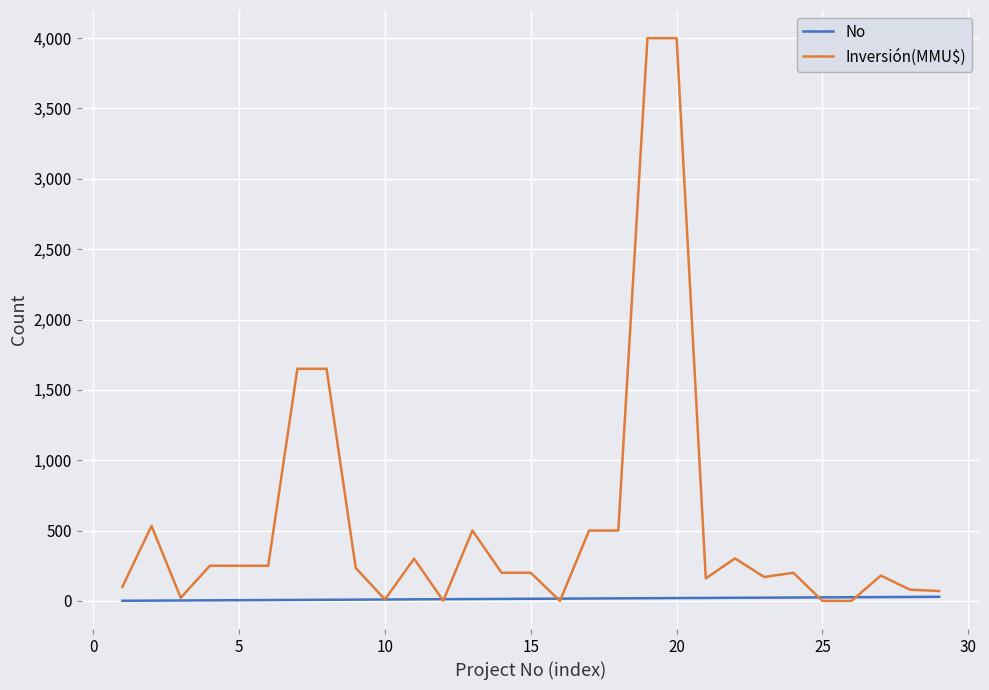

What is the highest value of the Inversión(MMU$) series?

4000